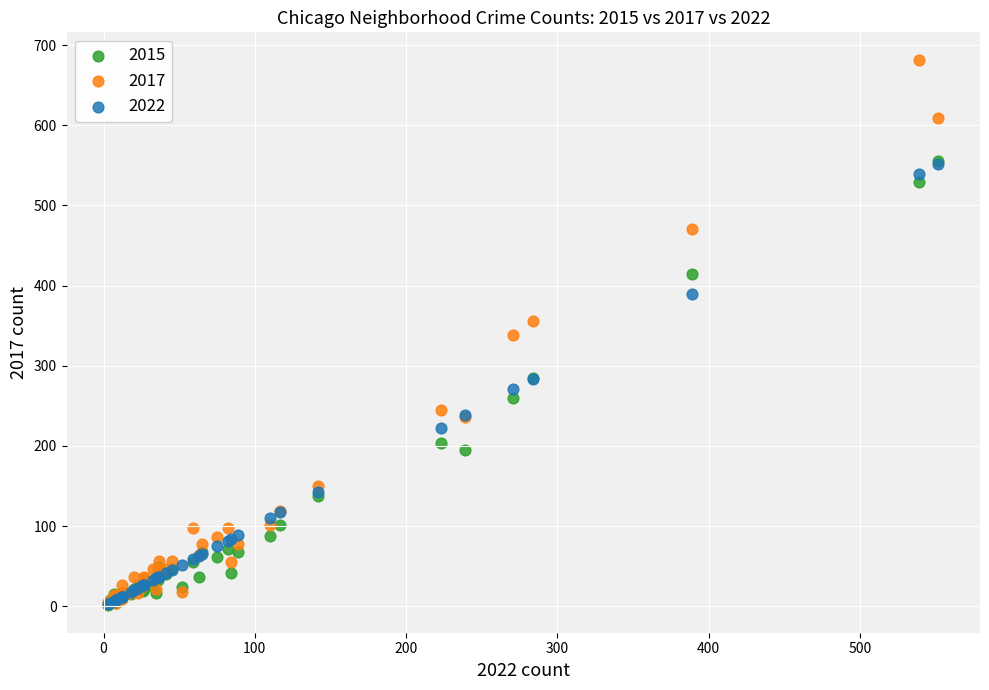

Which series reaches the maximum Y coordinate?

2017